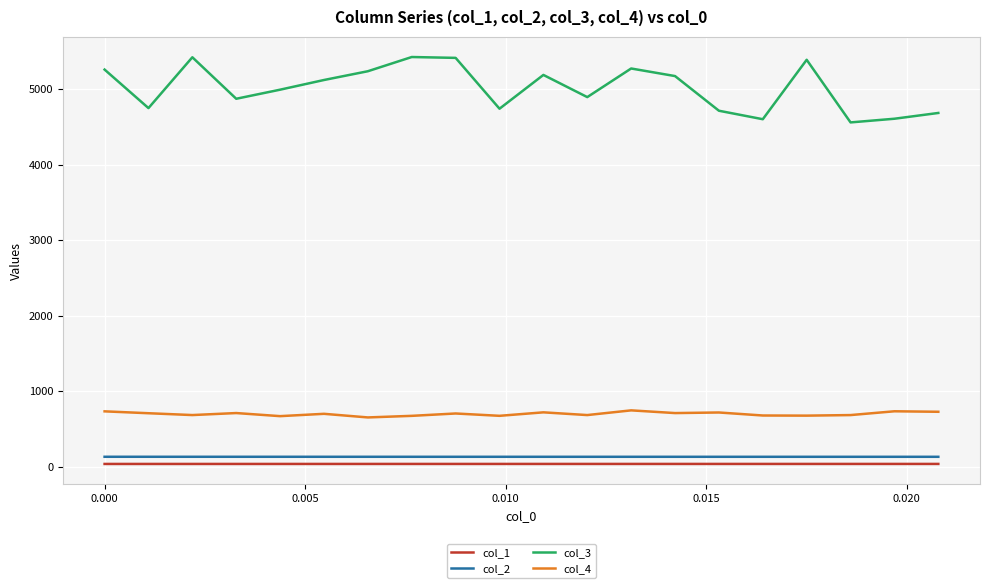

True or false: col_2 and col_4 cross at least once.

False